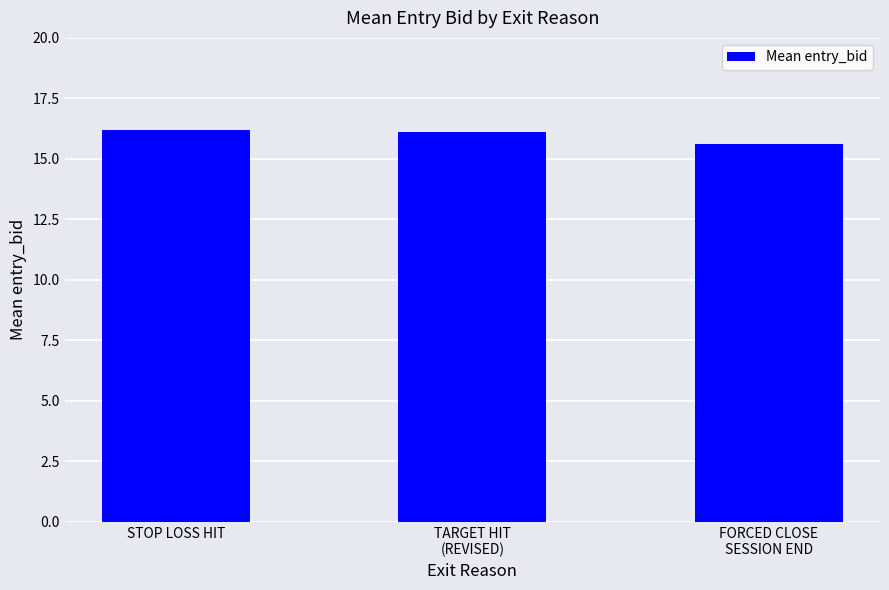

Between STOP LOSS HIT and FORCED CLOSE
SESSION END, which is larger?

STOP LOSS HIT